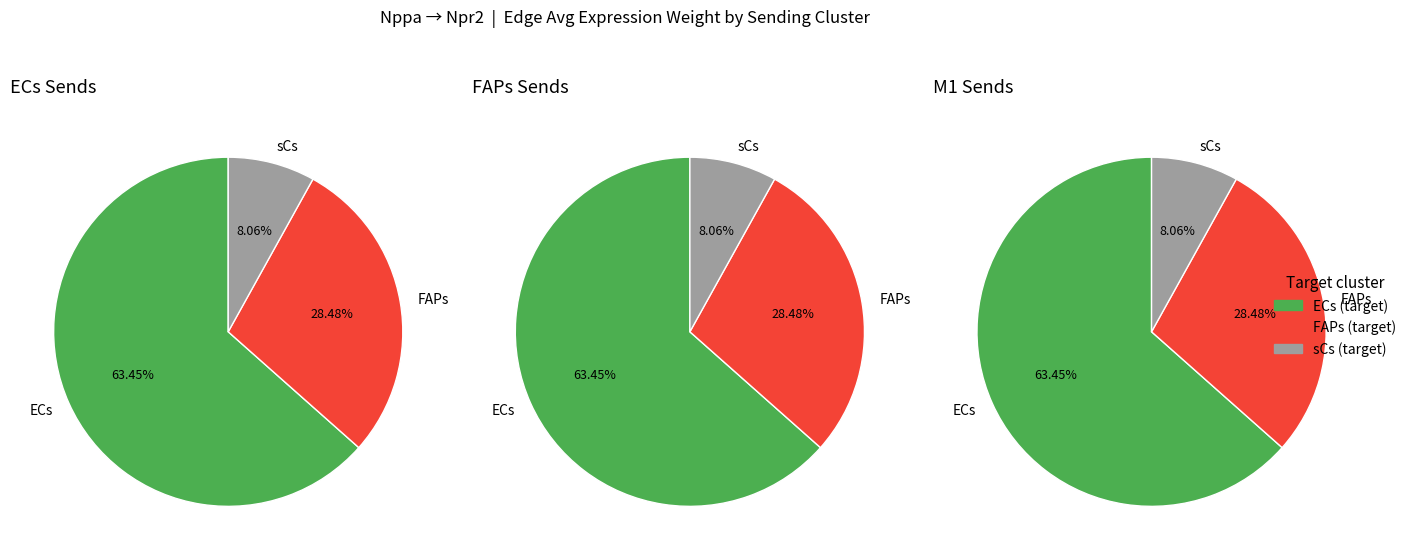

Combined, do M1 and M1 account for over 50%?

No